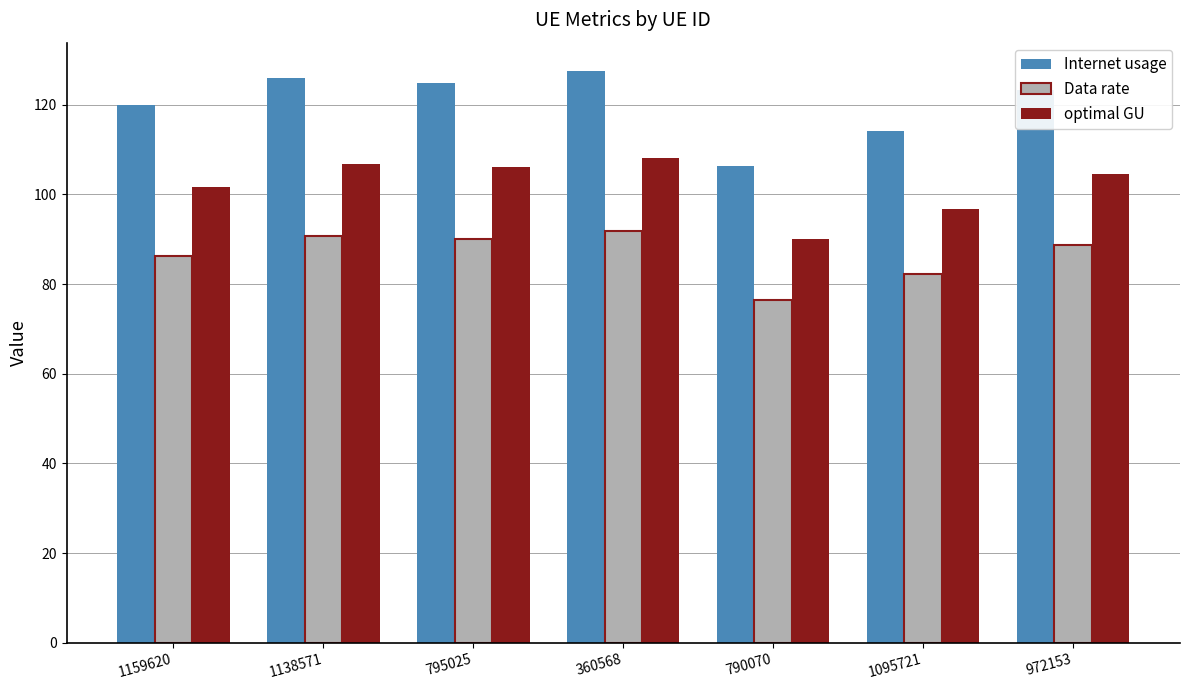

Which series has the largest total across all categories?

Internet usage